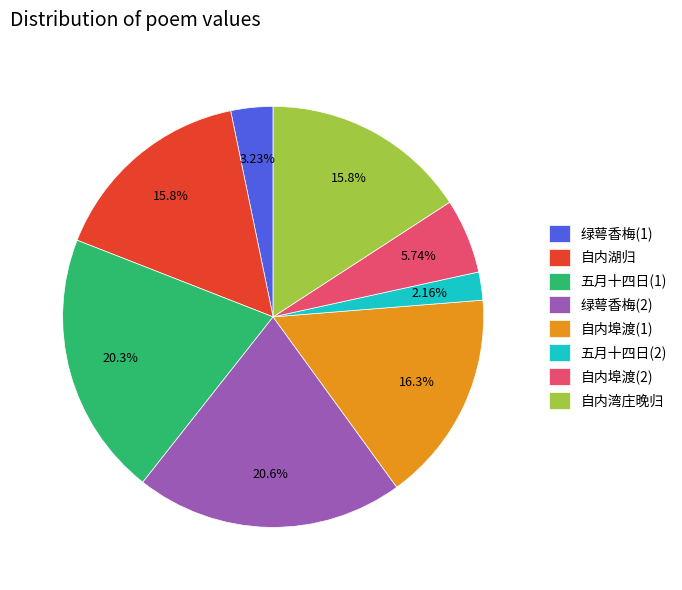

Combined, do 自内湾庄晚归 and 五月十四日(2) account for over 50%?

No